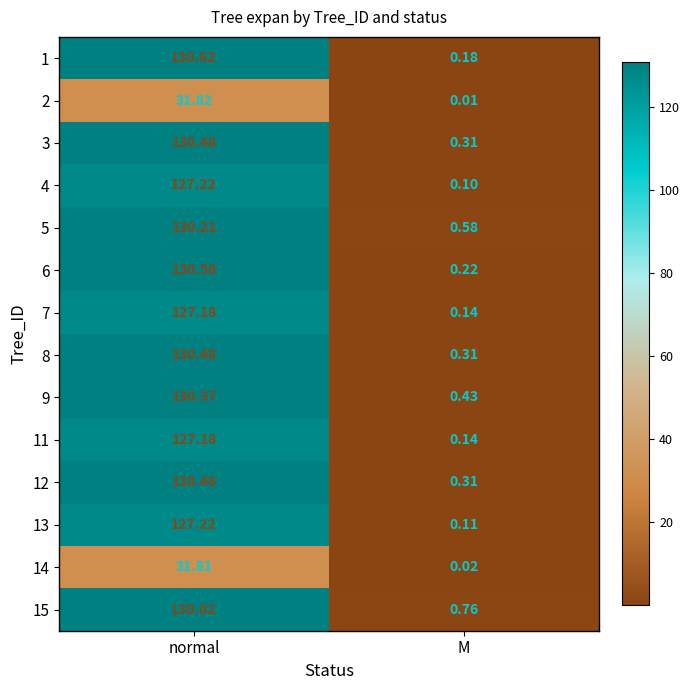

What is the difference between the highest and lowest values at normal?

98.8